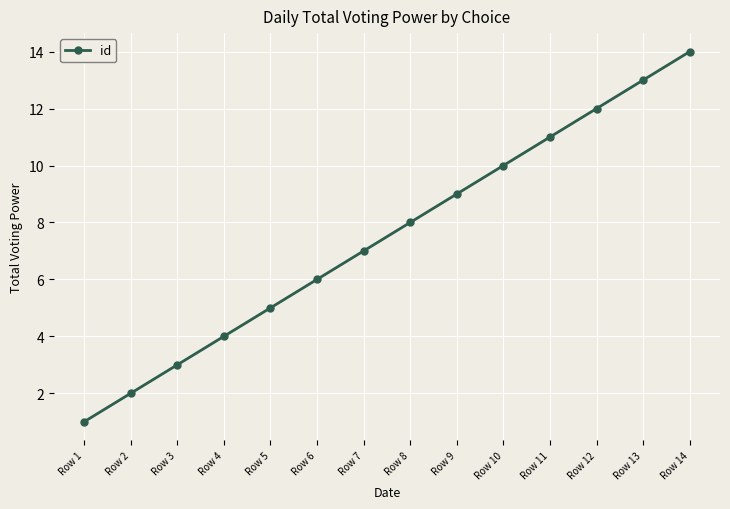

What is the difference between the maximum and minimum values?

13